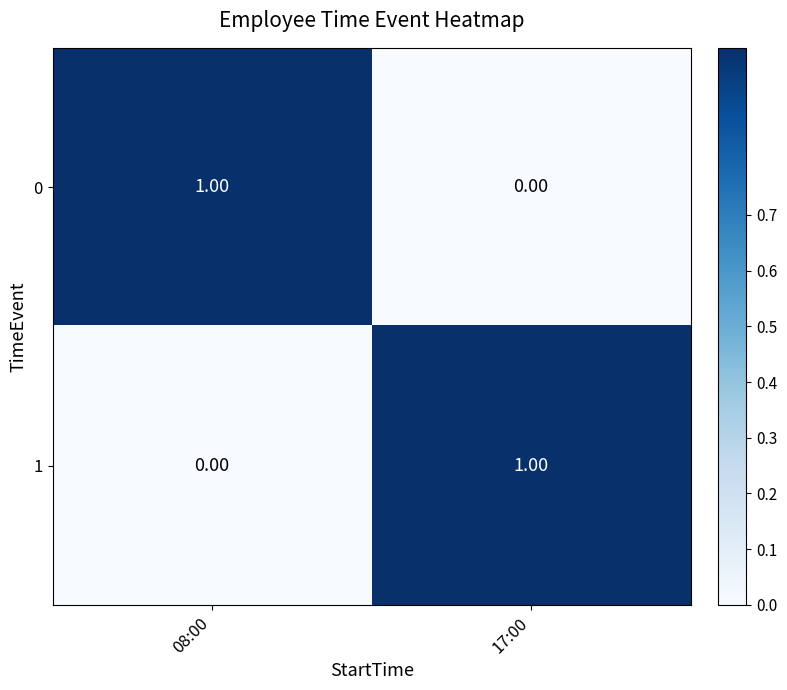

At how many categories does at least one series exceed 0?

2